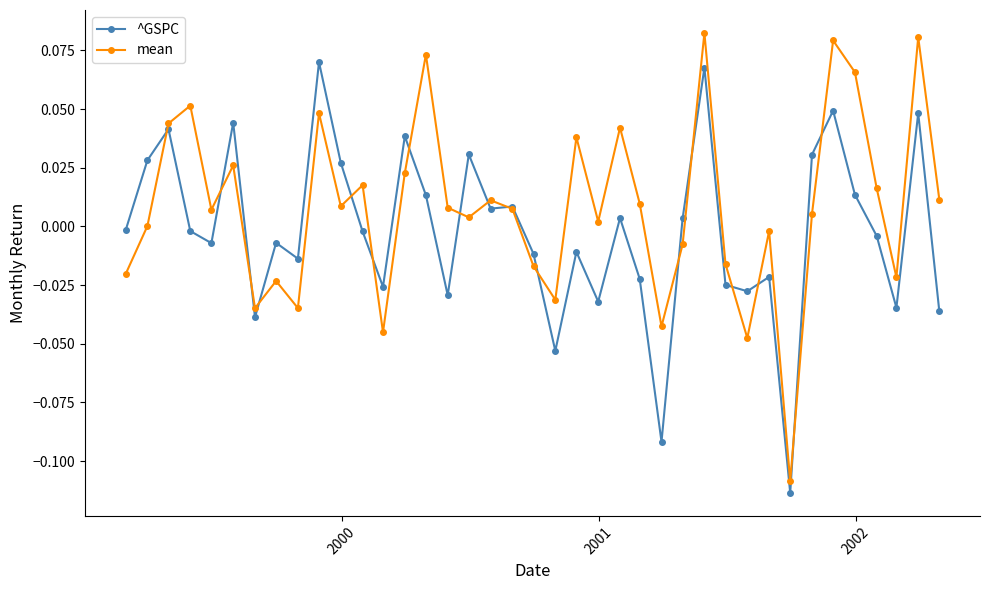

Rank the series by their average value, from lowest to highest.

^GSPC, mean